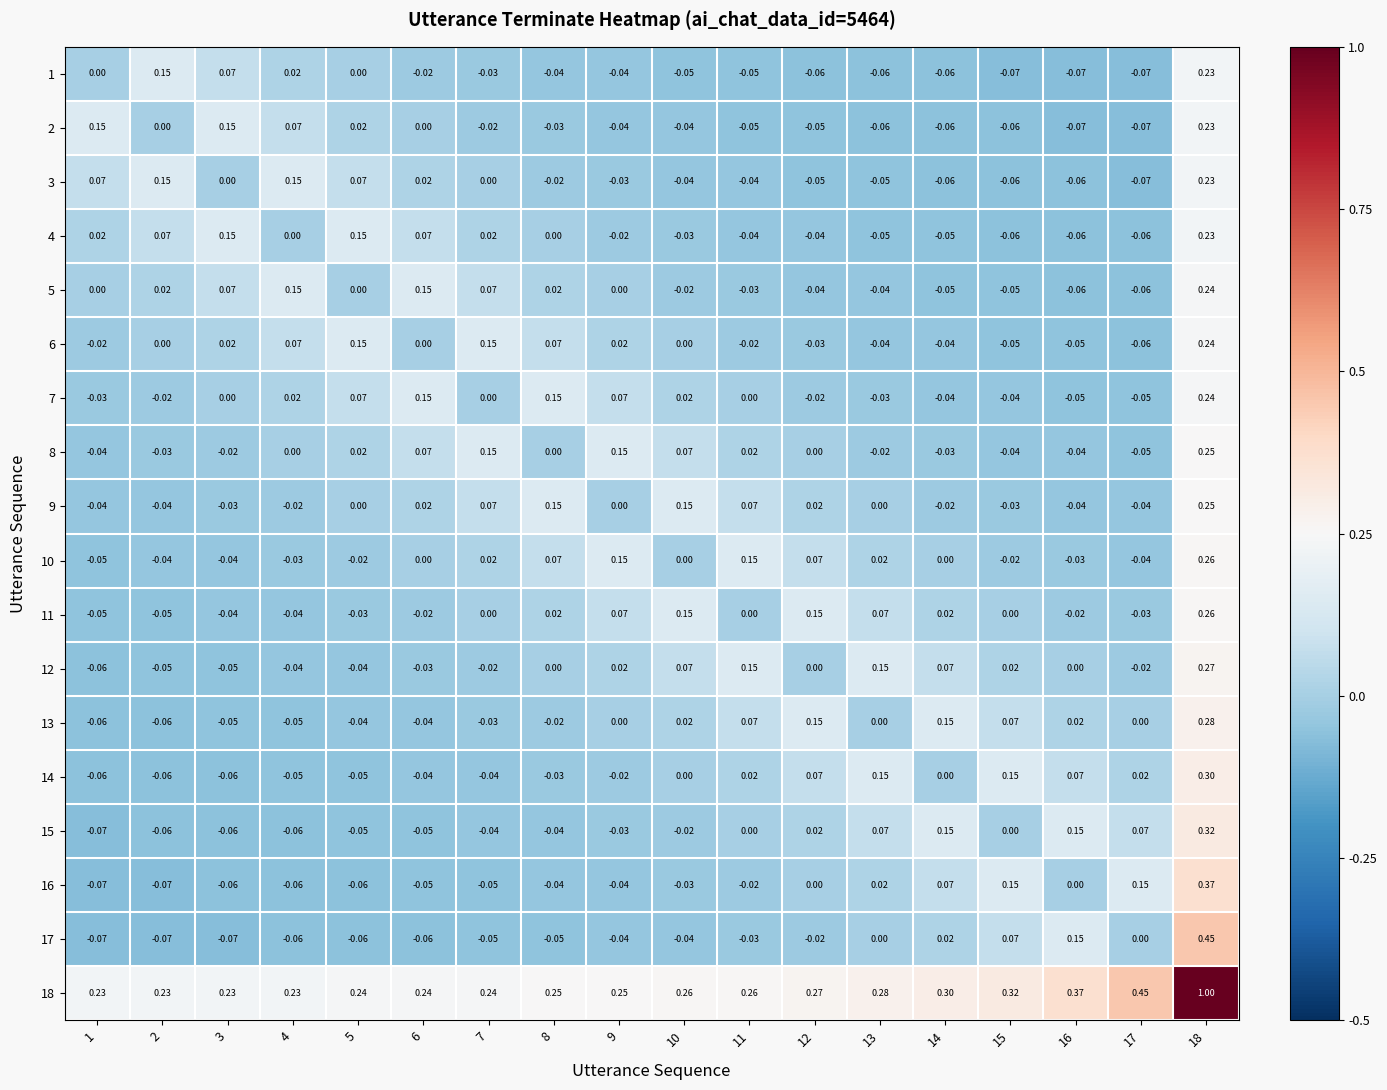

Which series has the widest spread of values?

18